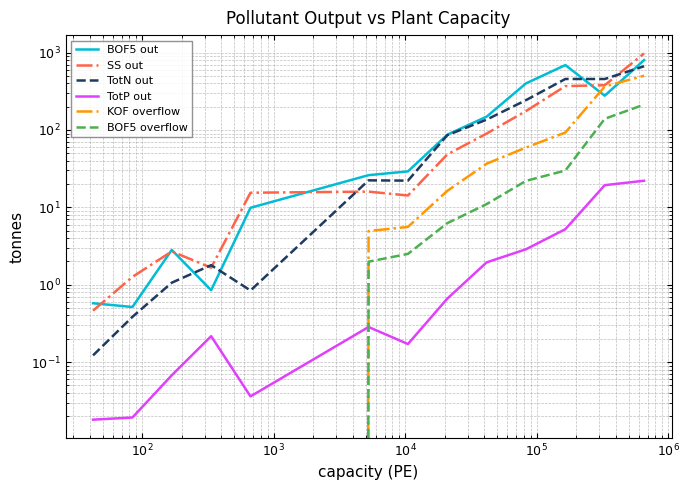

How many interior local peaks does the SS out series have?

2